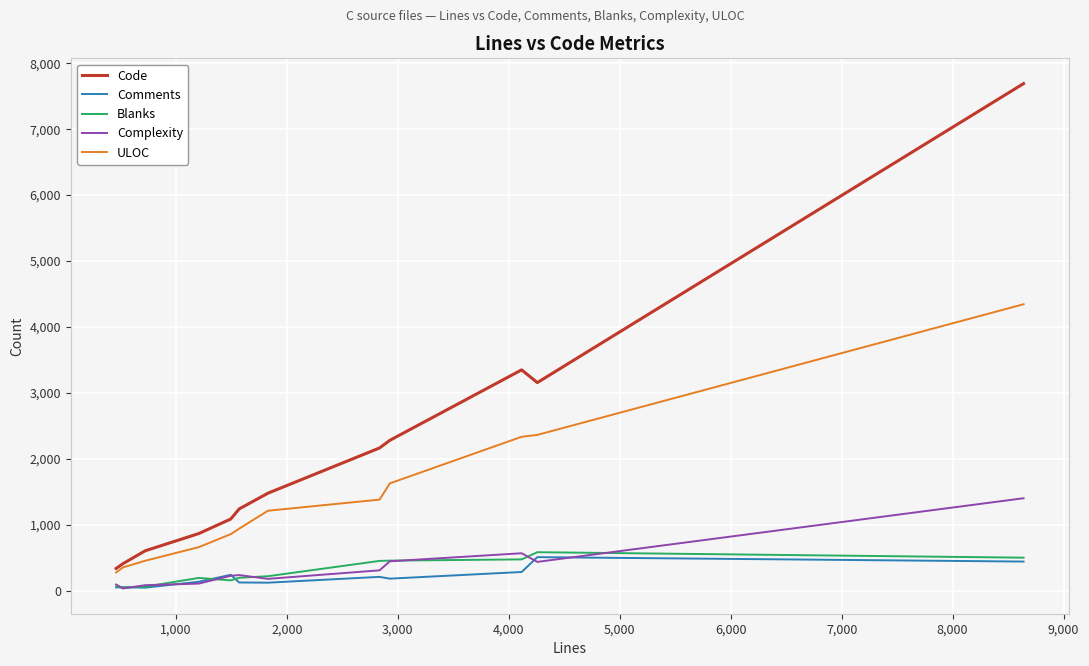

What is the greatest value displayed?

7691